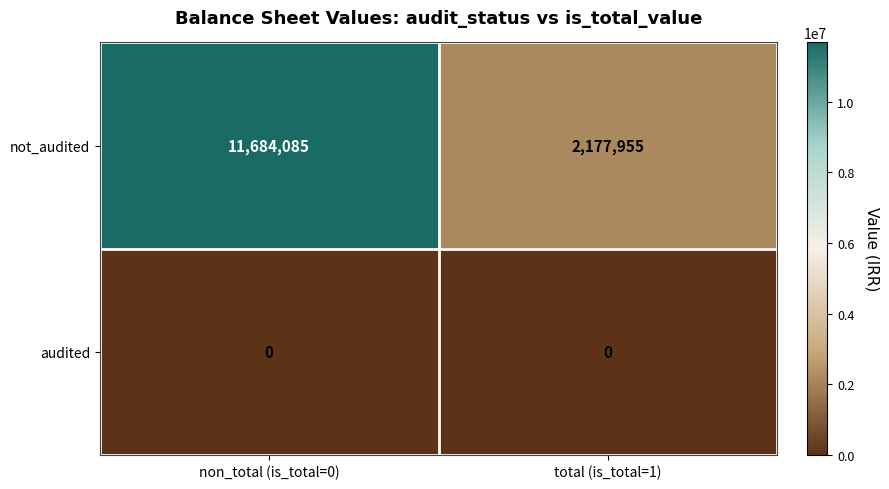

At which label does not_audited reach its peak?

non_total (is_total=0)